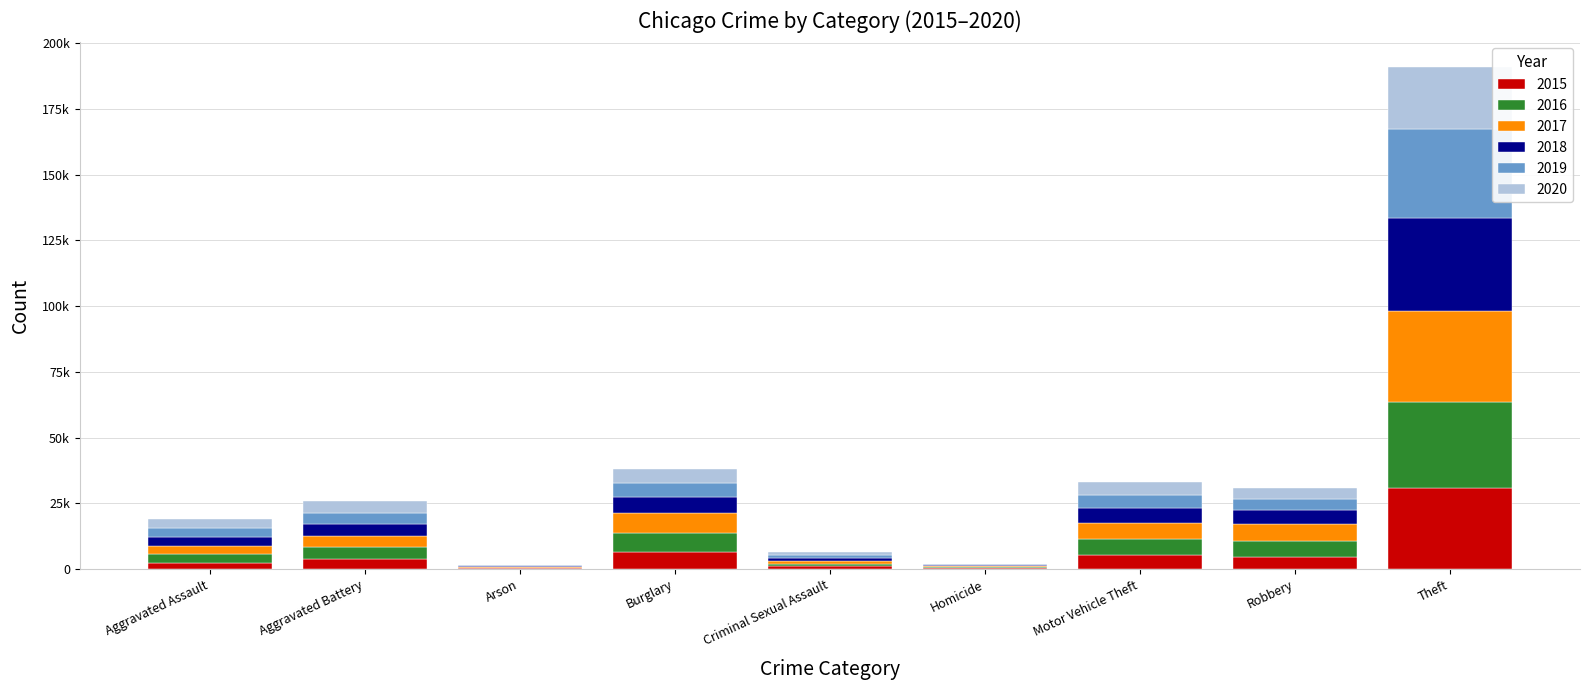

What is the label of the 8th bar from the right?

Aggravated Battery